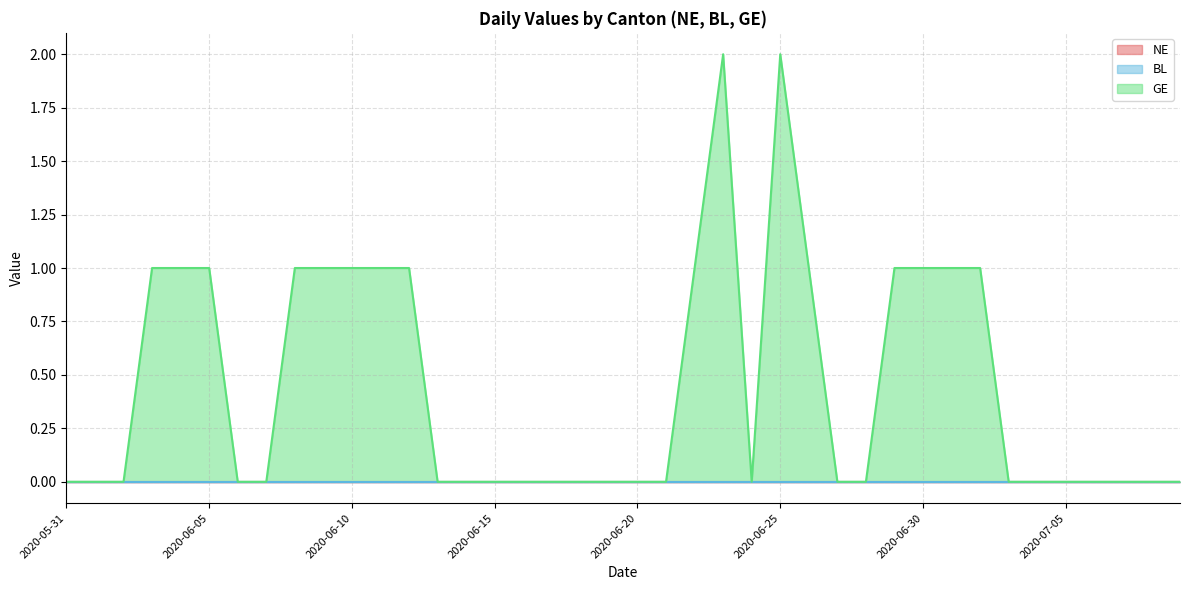

Rank the series by their maximum value, from lowest to highest.

NE, BL, GE